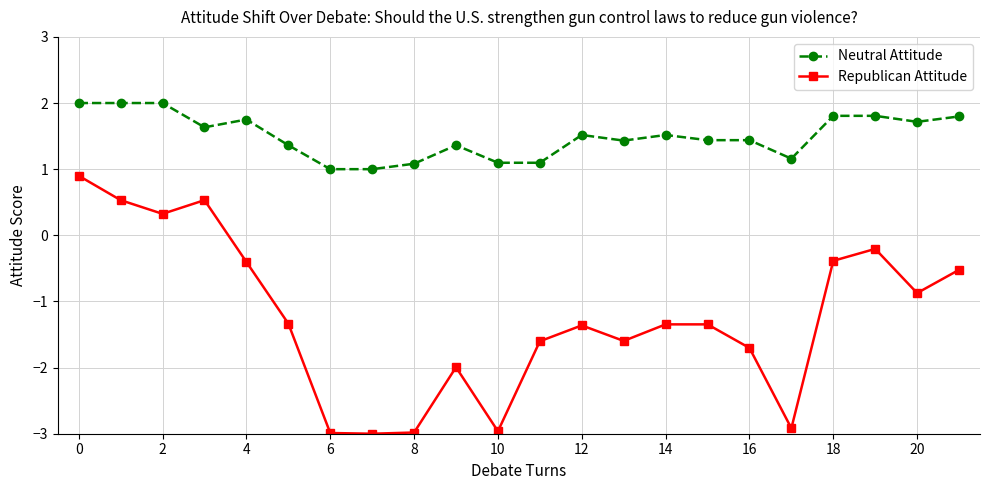

True or false: Republican Attitude and Neutral Attitude cross at least once.

False